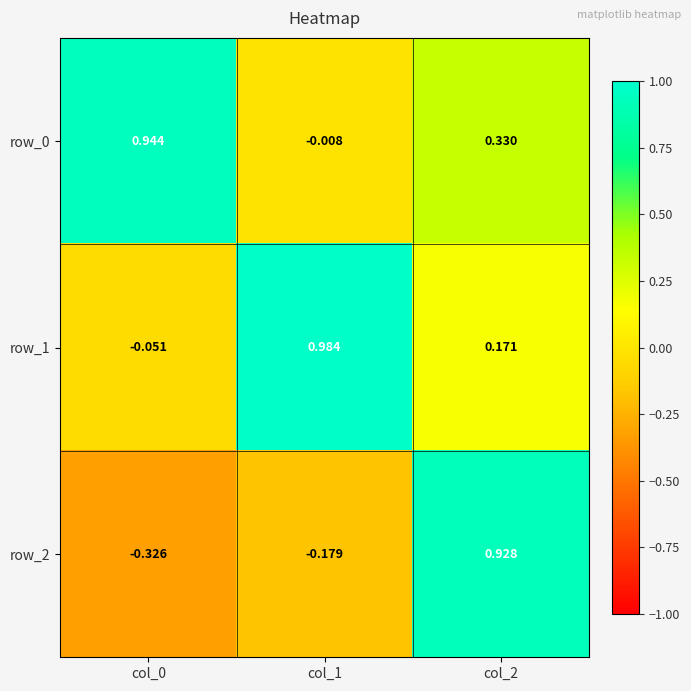

What is the difference between the maximum and second lowest values in the row_0 series?

0.6